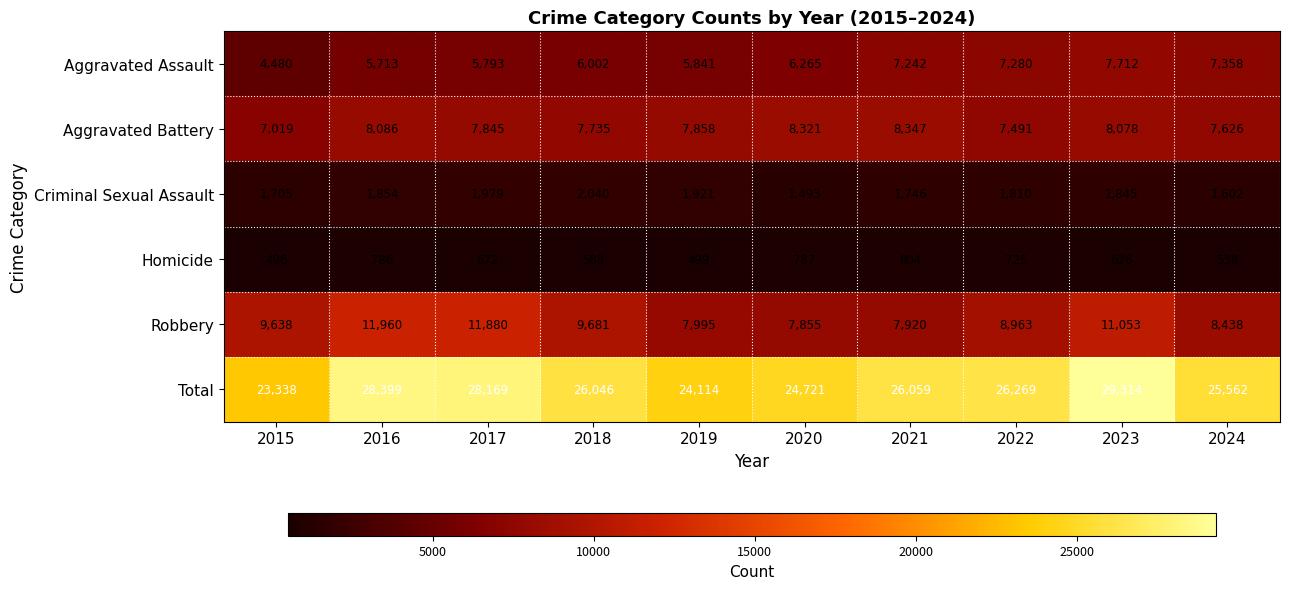

List the labels in order of Aggravated Assault value, smallest first.

2015, 2016, 2017, 2019, 2018, 2020, 2021, 2022, 2024, 2023